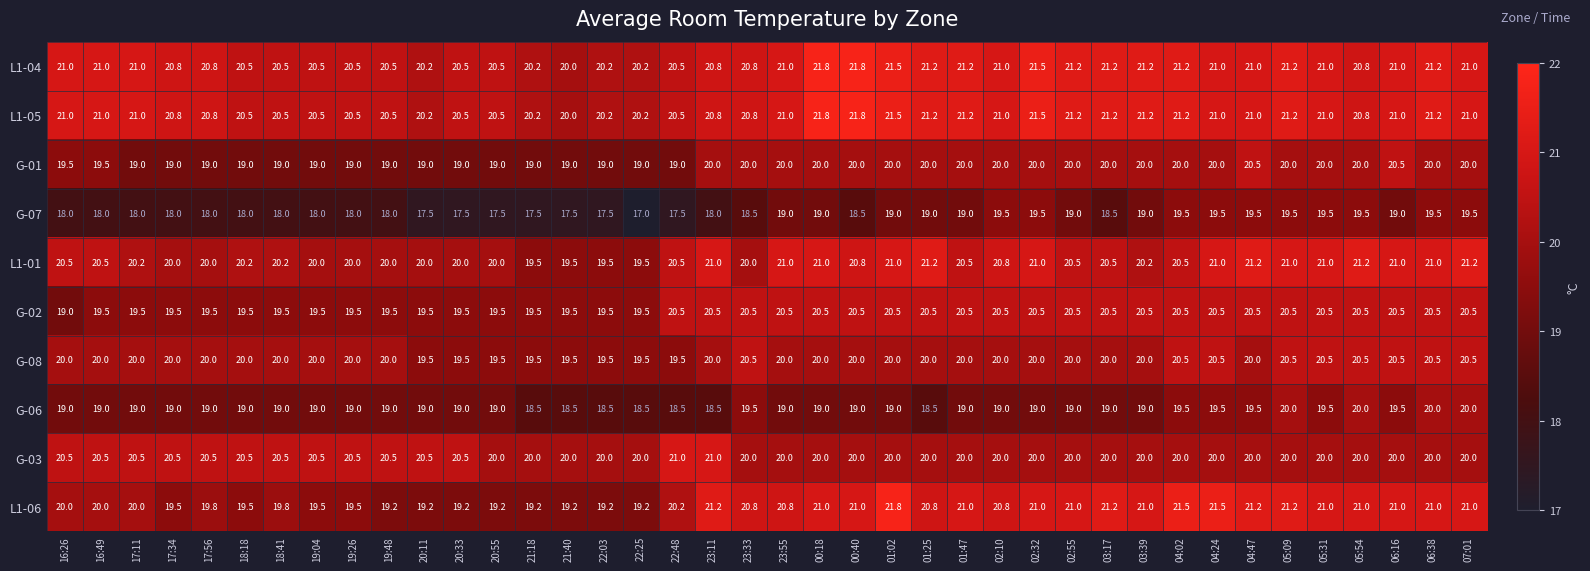

At which label does L1-01 first exceed 20?

16:26